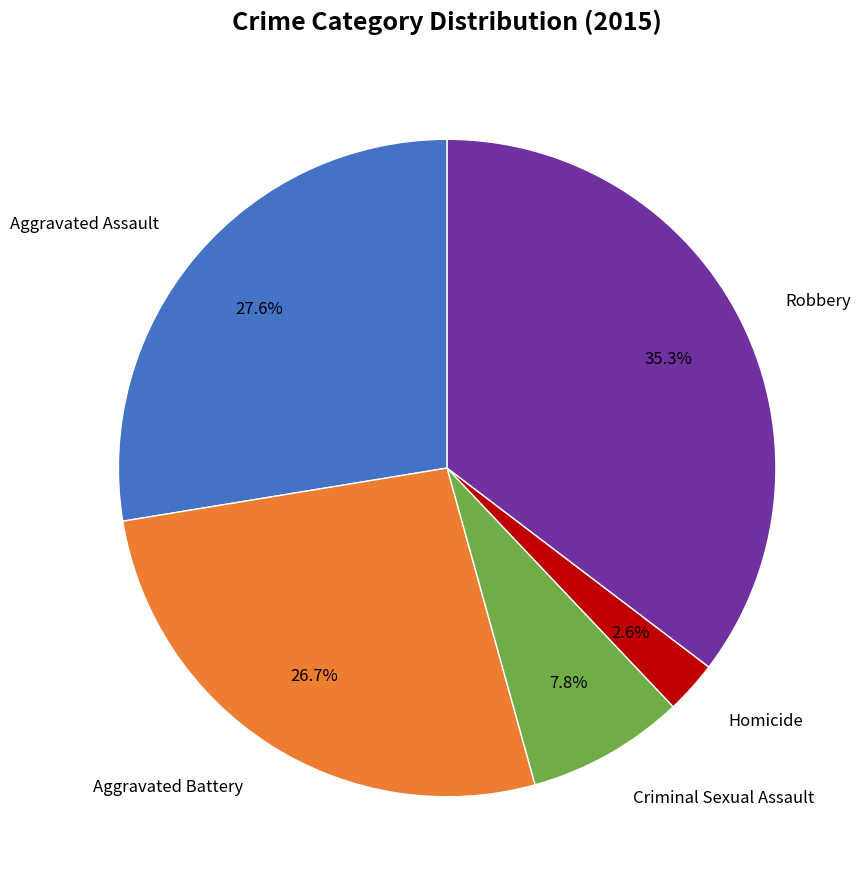

Is there a majority slice in this chart?

No